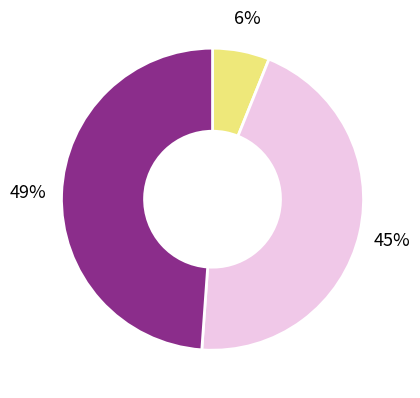

To the nearest percent, what is the difference between the largest and smallest slice percentages?

43%